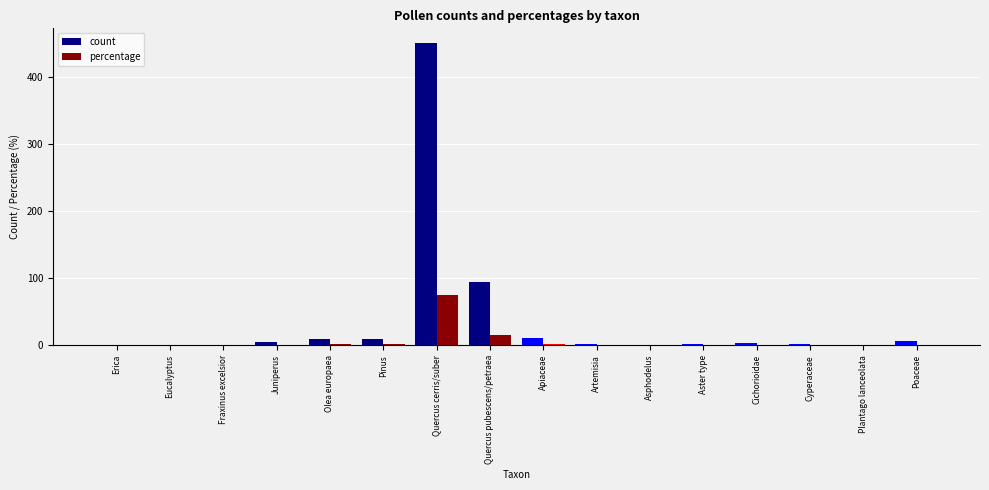

Which category has the highest value in the count series?

Quercus cerris/suber